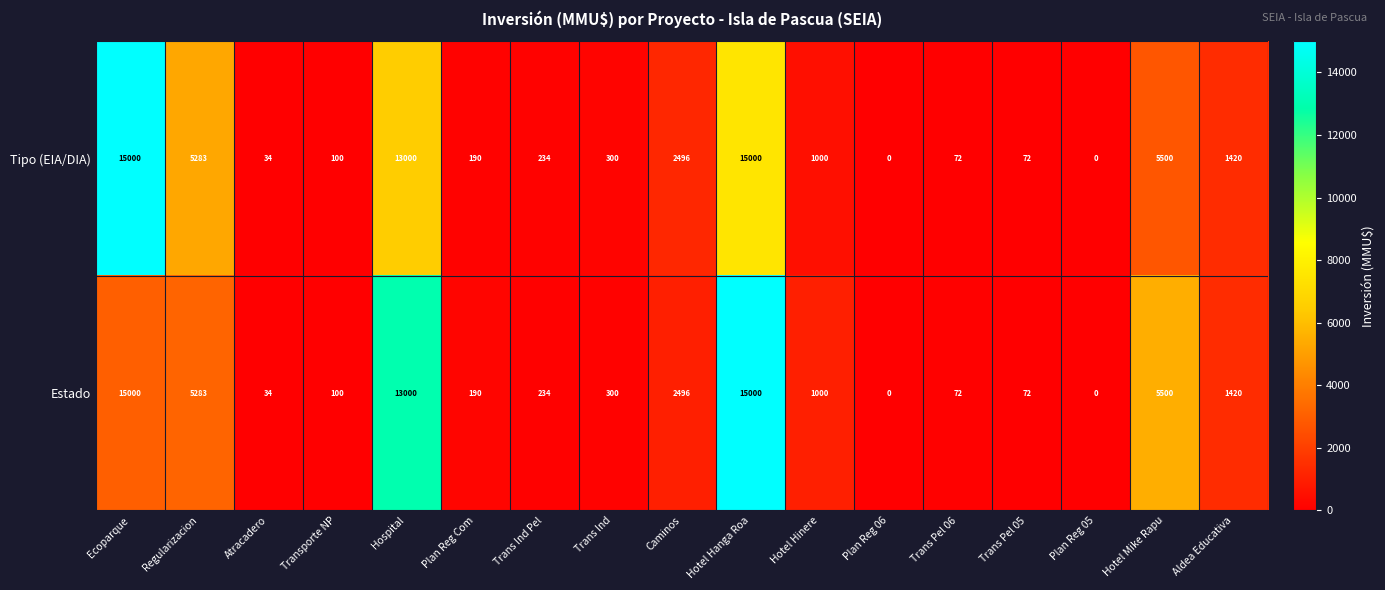

The Tipo (EIA/DIA) series shows 579 at Hotel Hinere. True or false?

False